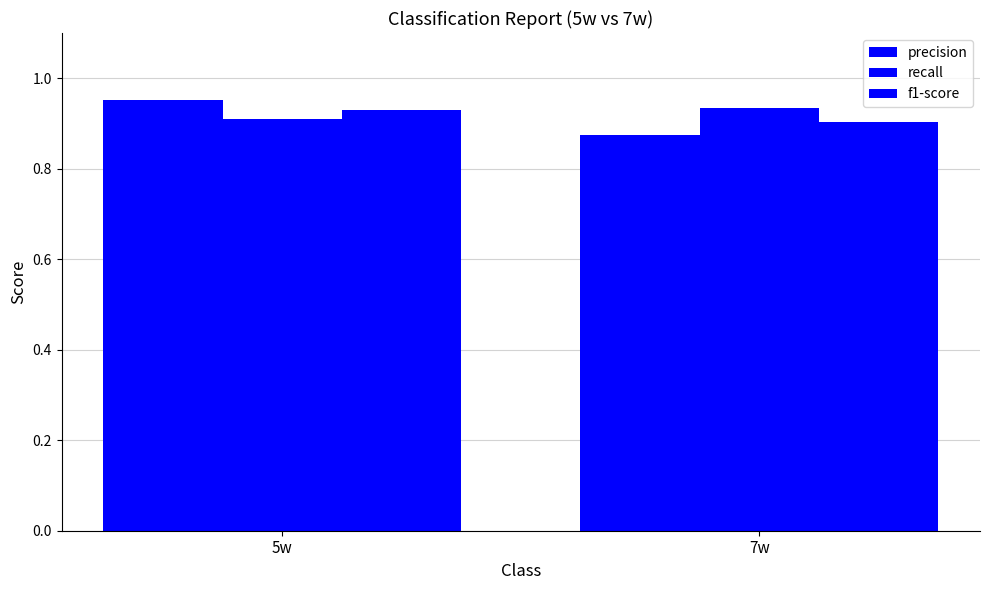

How many distinct data groups are displayed?

3